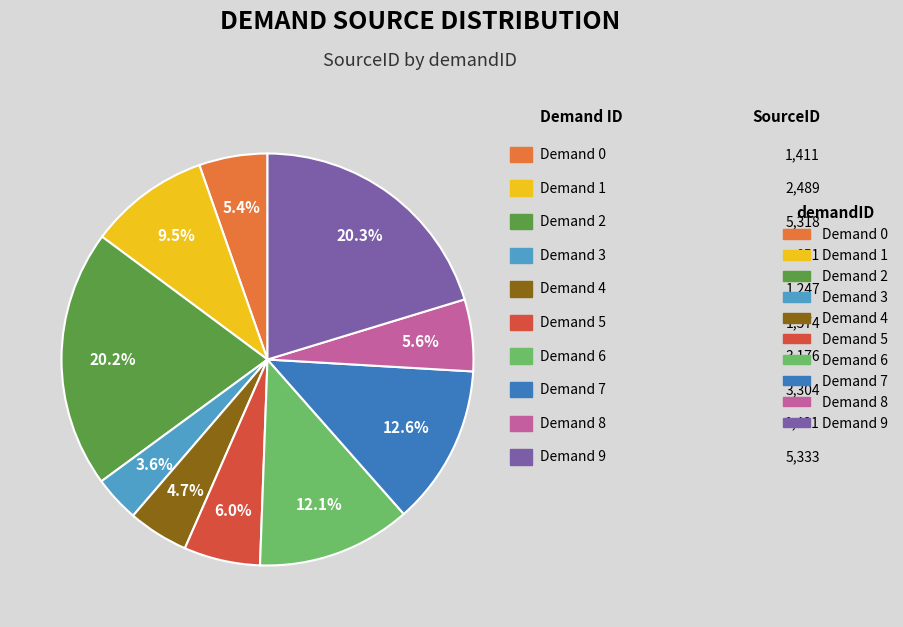

To the nearest percent, what is the average slice percentage?

10%